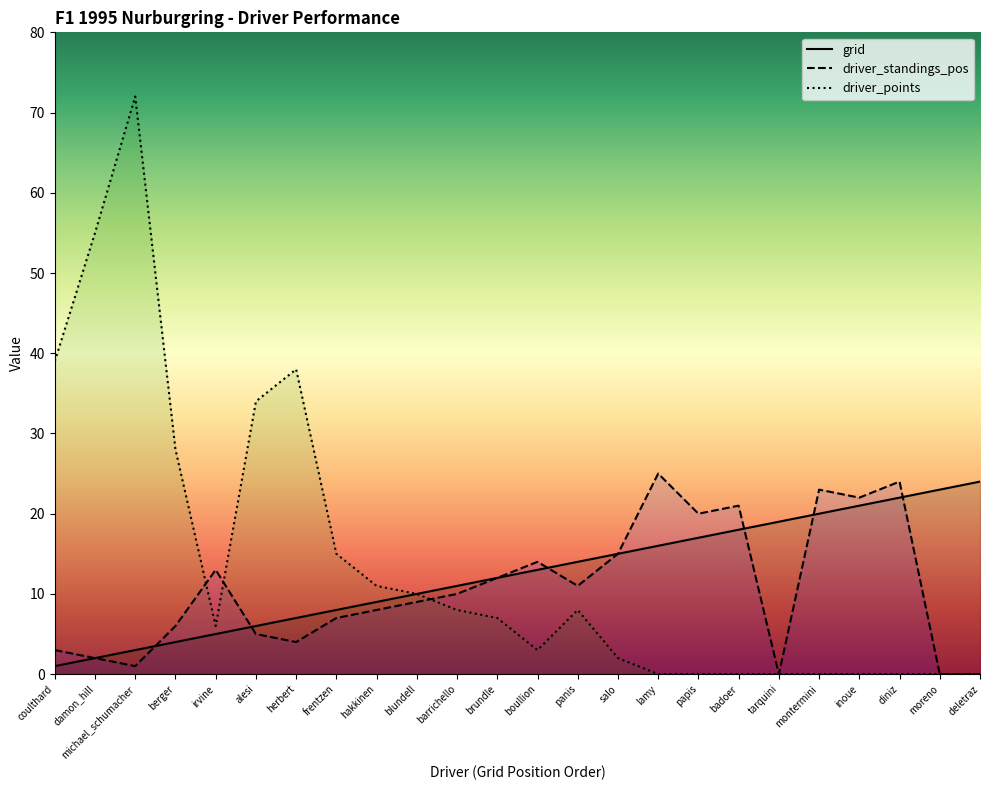

How many data points in driver_points are above 7?

11